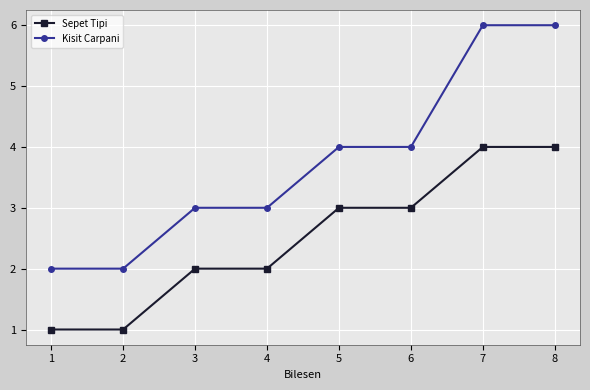

Is it true that Kisit Carpani equals 4 at 6?

True